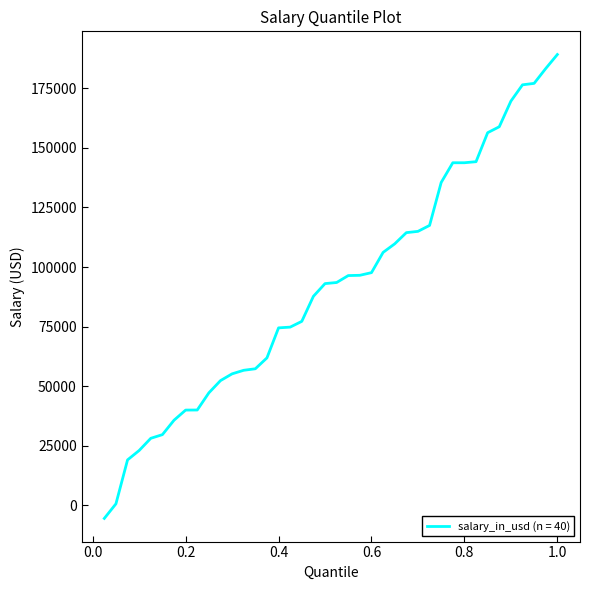

What is the difference between the maximum and minimum values?

194692.6